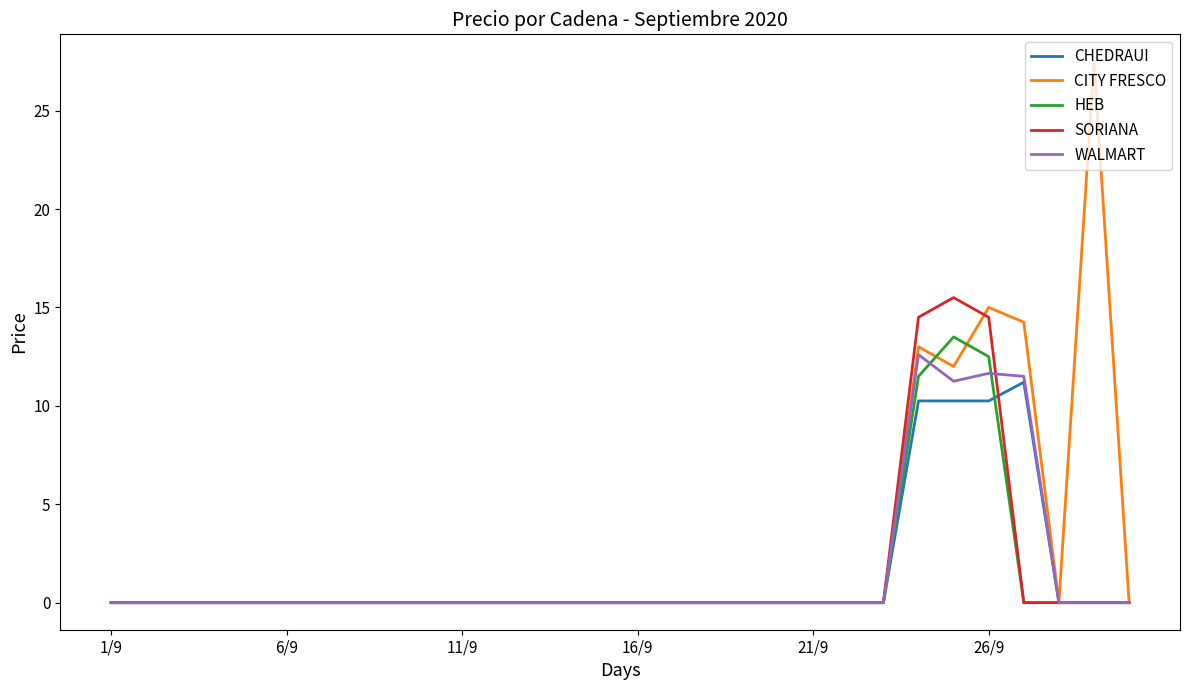

At how many categories does at least one series exceed 9?

5